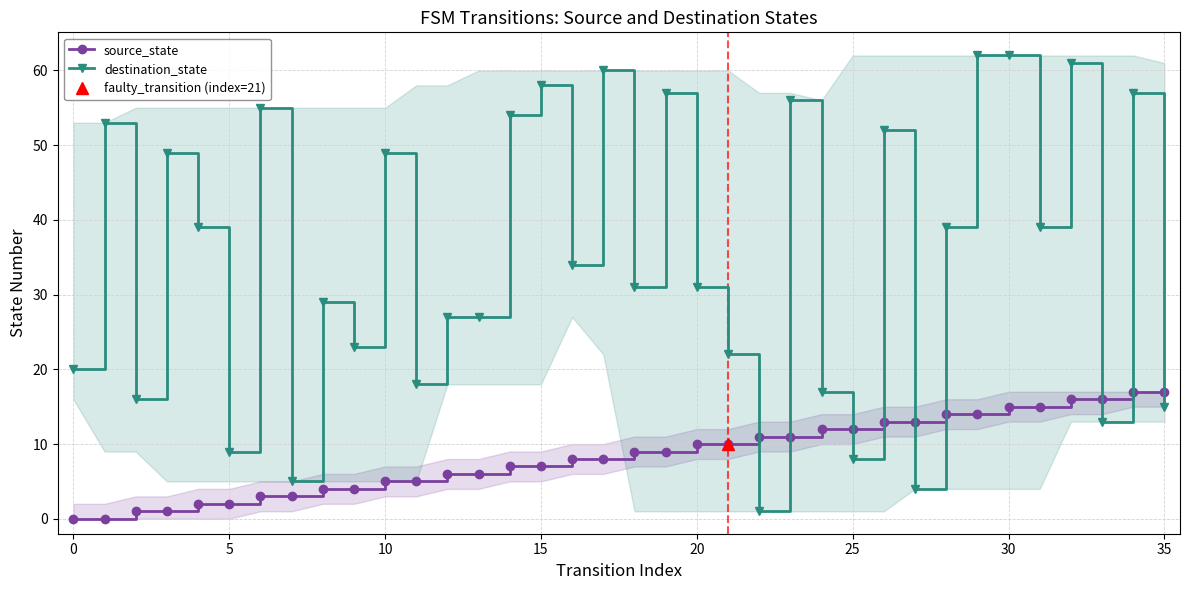

Which series has the largest total across all categories?

destination_state